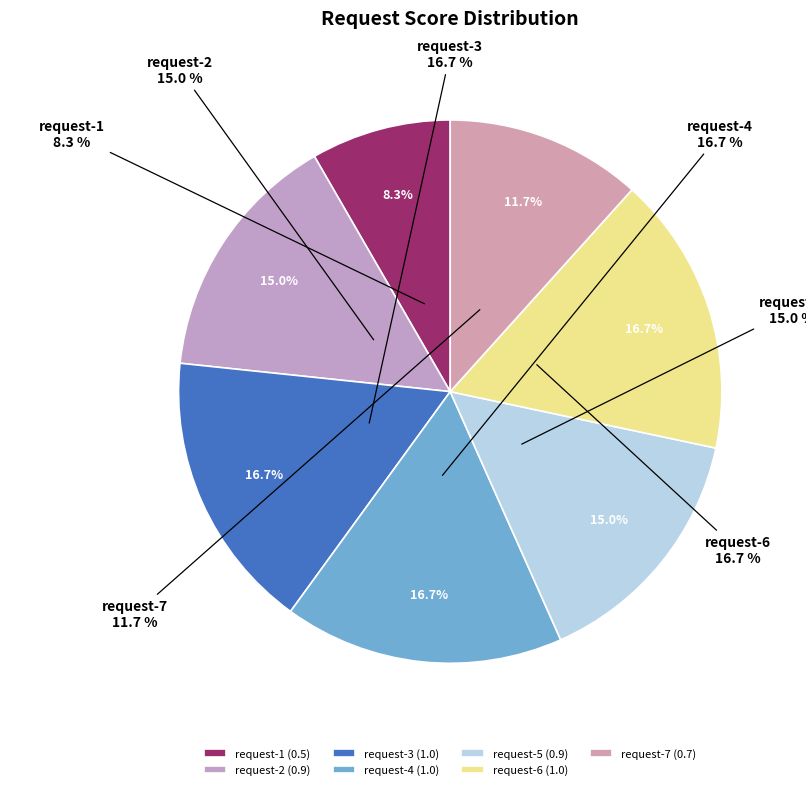

Is request-6 the majority of the pie?

No